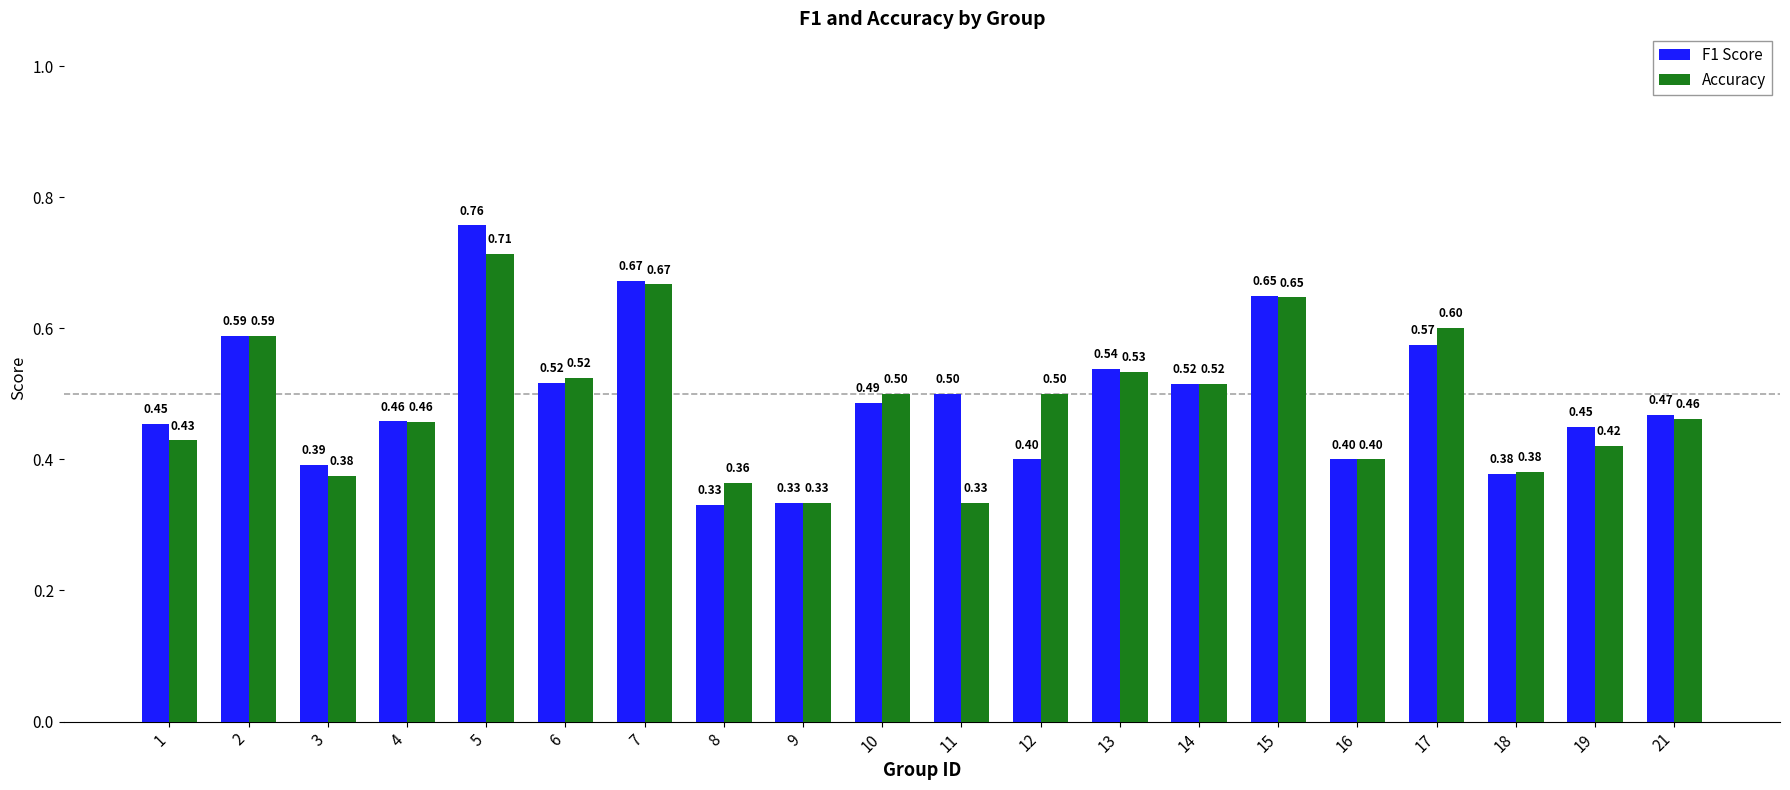

At which category does the chart reach its peak across all series?

5